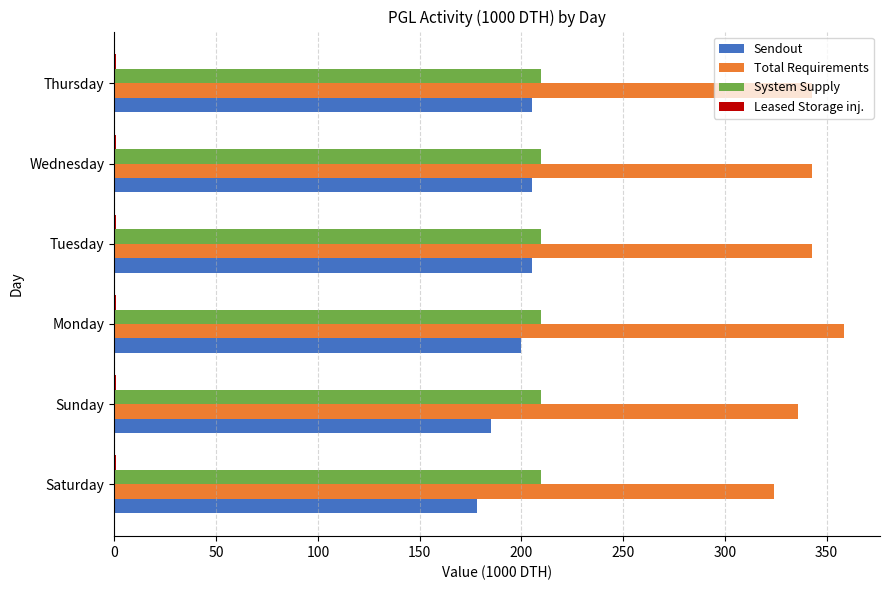

Is the value of Total Requirements at Sunday greater than the value of System Supply at Thursday?

Yes